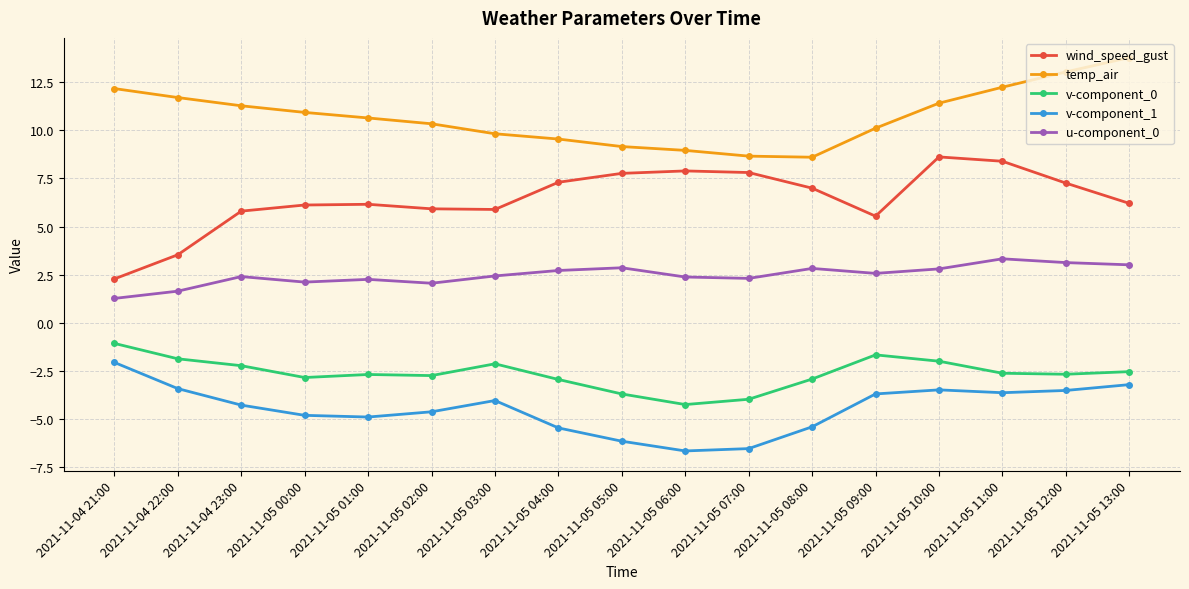

The temp_air series shows 13.8 at 2021-11-05 13:00. True or false?

True